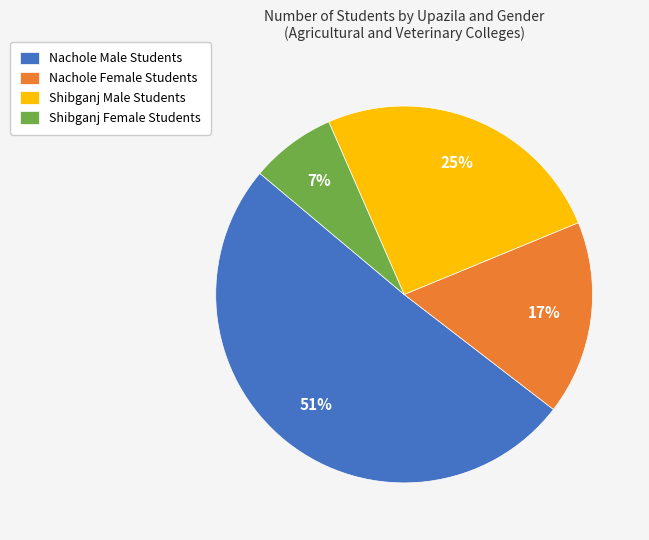

Count the number of slices in the pie.

4